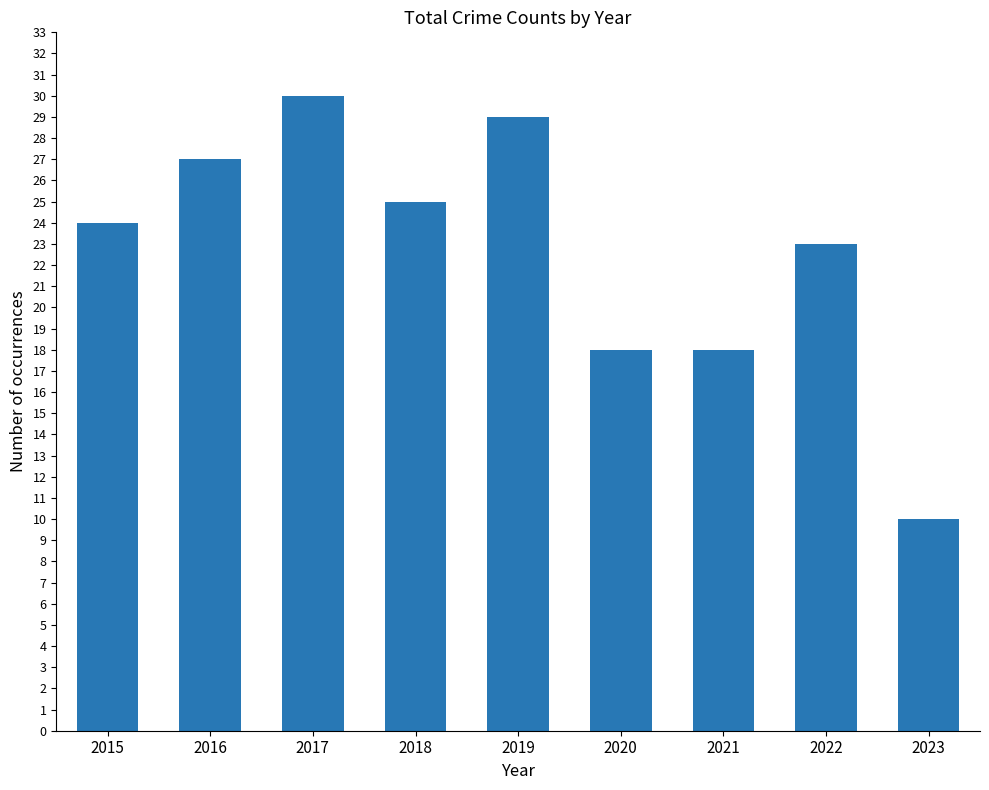

What is the change in value from 2019 to 2021?

-11